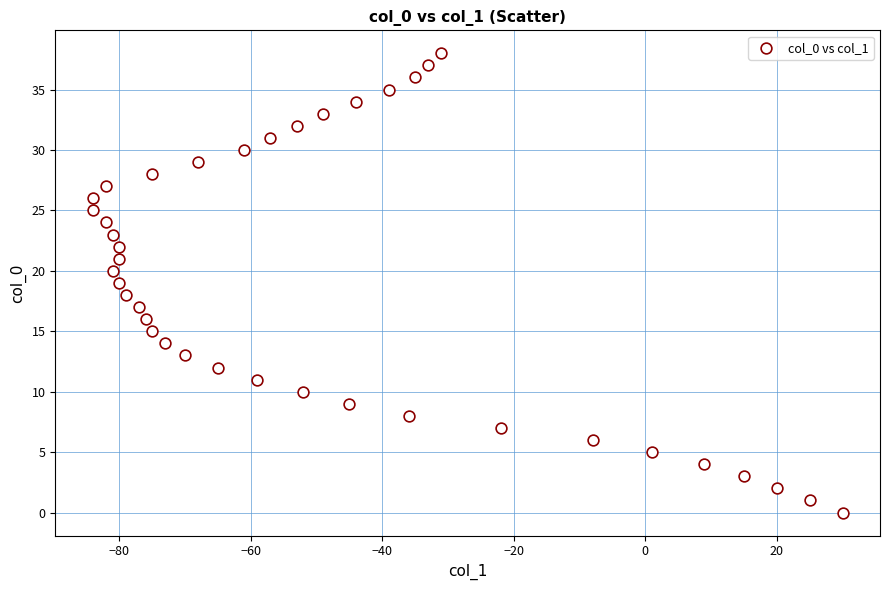

What is the range of Y values (max minus min)?

38